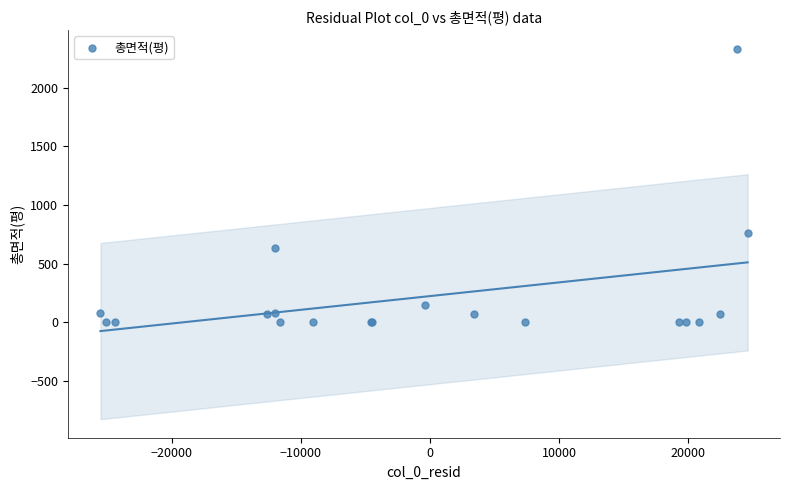

What Y value in the scatter plot is closest to 1167?

758.2